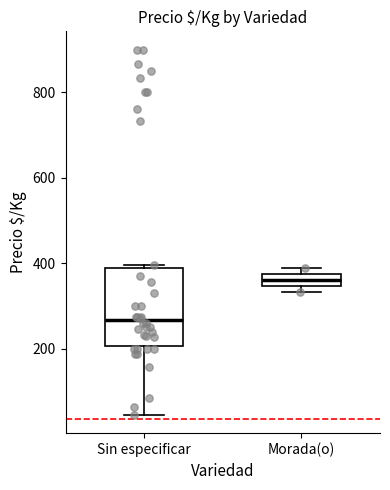

Which box's median line is the lowest?

Sin especificar